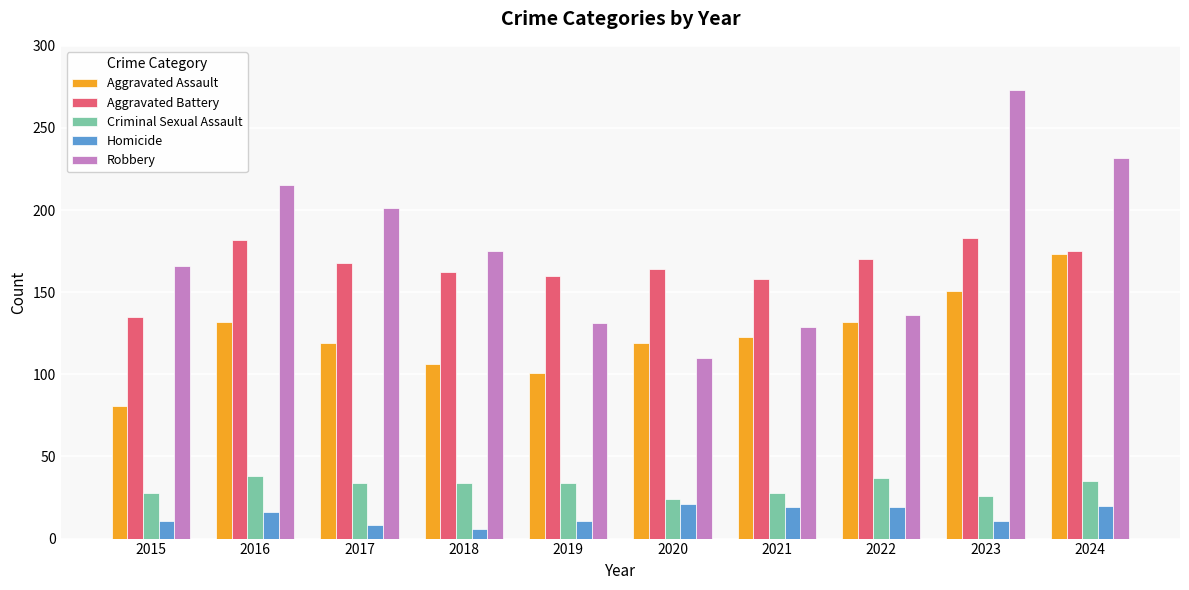

What is the difference between the highest and lowest values at 2017?

193